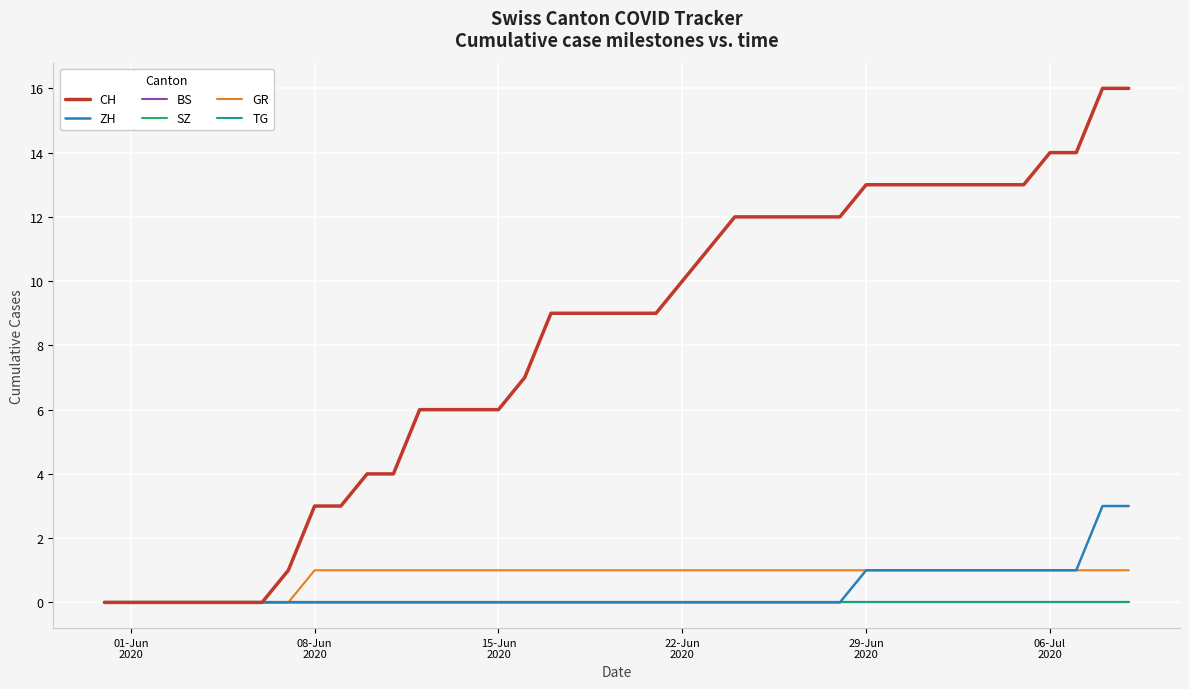

Reading left to right, what are all the values shown in this chart?

CH: 0	0	0	0	0	0	0	1	3	3	4	4	6	6	6	6	7	9	9	9	9	9	10	11	12	12	12	12	12	13	13	13	13	13	13	13	14	14	16	16
ZH: 0	0	0	0	0	0	0	0	0	0	0	0	0	0	0	0	0	0	0	0	0	0	0	0	0	0	0	0	0	1	1	1	1	1	1	1	1	1	3	3
BS: 0	0	0	0	0	0	0	0	0	0	0	0	0	0	0	0	0	0	0	0	0	0	0	0	0	0	0	0	0	0	0	0	0	0	0	0	0	0	0	0
SZ: 0	0	0	0	0	0	0	0	0	0	0	0	0	0	0	0	0	0	0	0	0	0	0	0	0	0	0	0	0	0	0	0	0	0	0	0	0	0	0	0
GR: 0	0	0	0	0	0	0	0	1	1	1	1	1	1	1	1	1	1	1	1	1	1	1	1	1	1	1	1	1	1	1	1	1	1	1	1	1	1	1	1
TG: 0	0	0	0	0	0	0	0	0	0	0	0	0	0	0	0	0	0	0	0	0	0	0	0	0	0	0	0	0	0	0	0	0	0	0	0	0	0	0	0